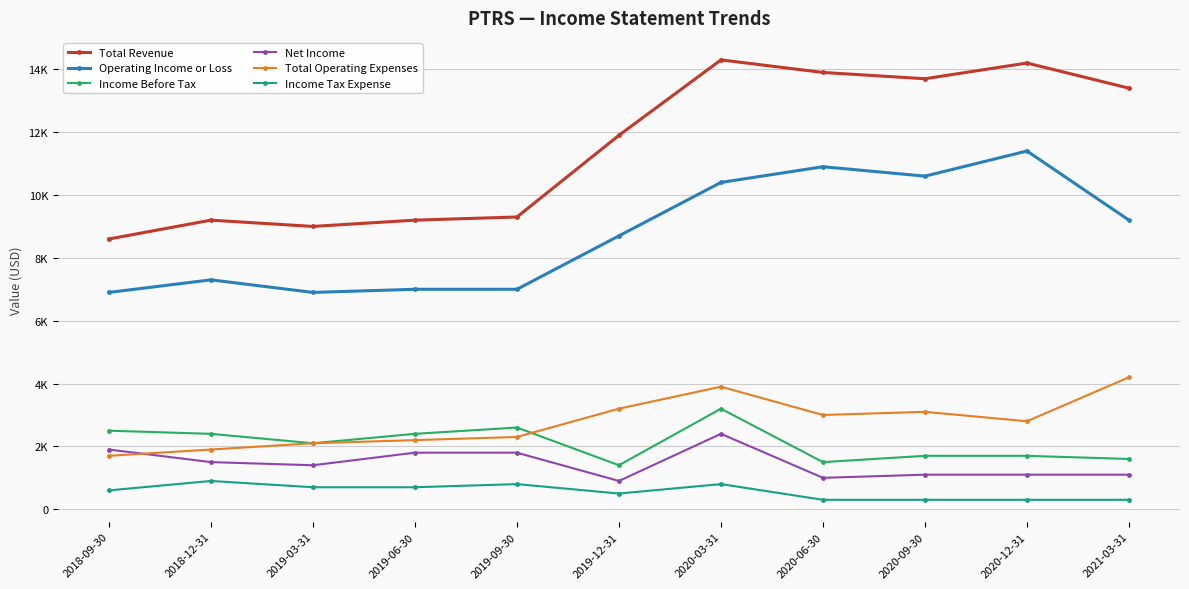

The Total Revenue series shows 24409 at 2020-09-30. True or false?

False